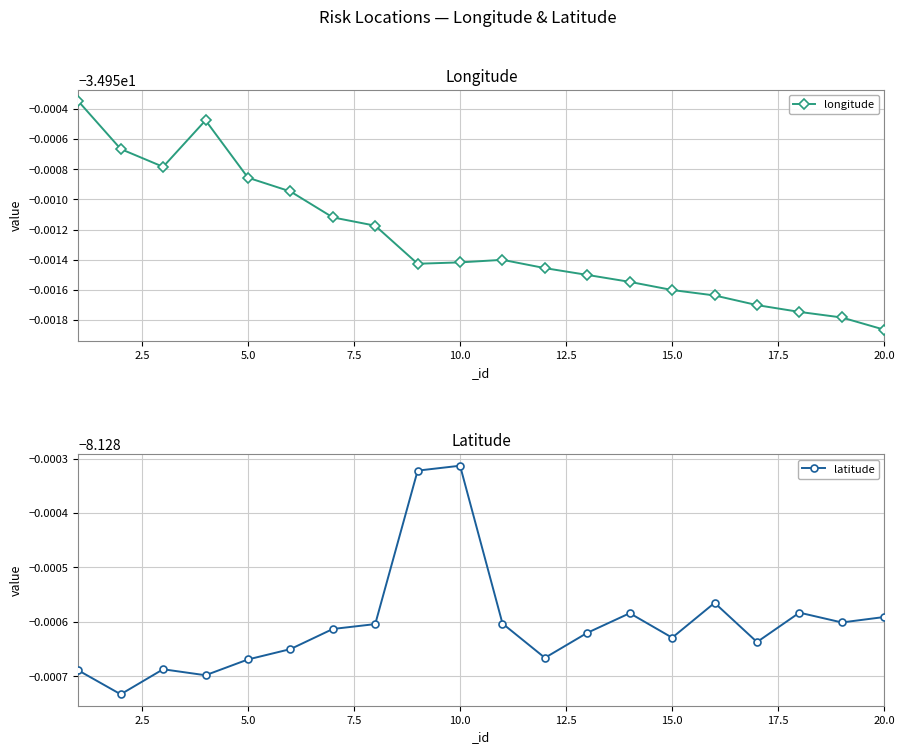

How many data points does each series have?

20